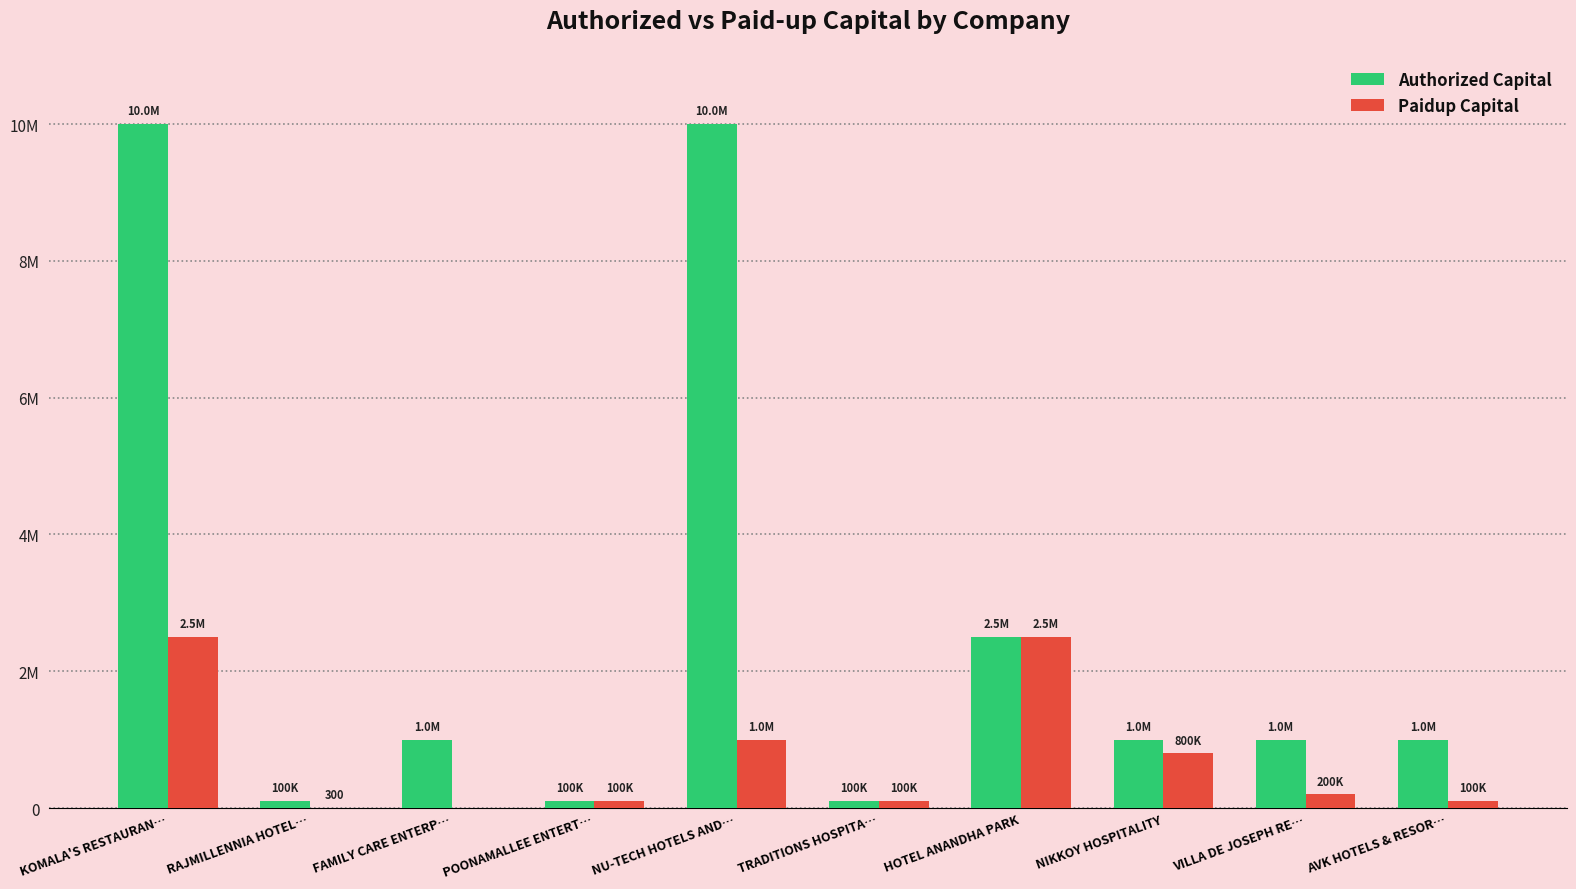

Are the bars horizontal?

No